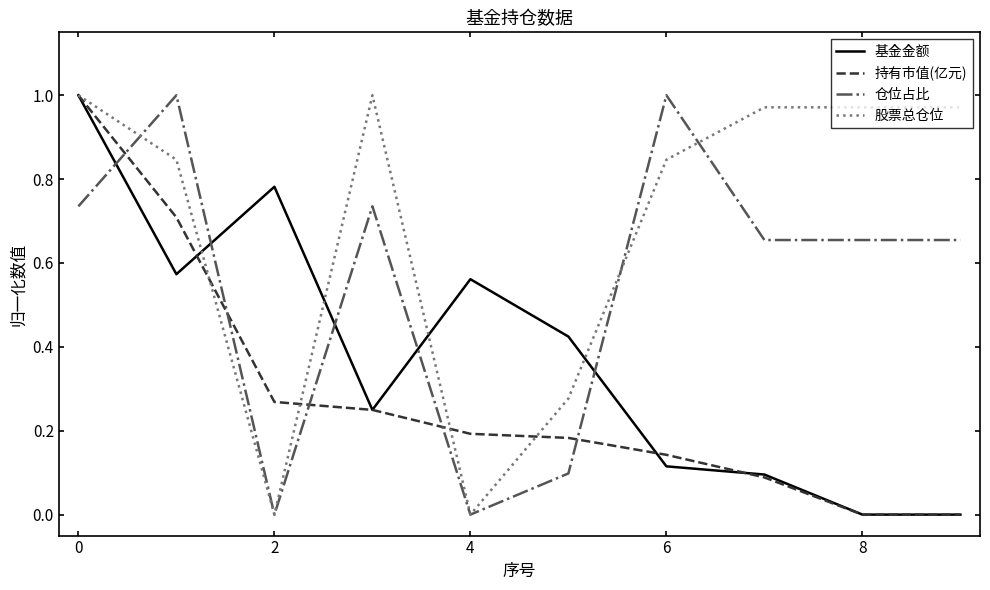

List the series in order of their overall mean, lowest first.

持有市值(亿元), 基金金额, 仓位占比, 股票总仓位